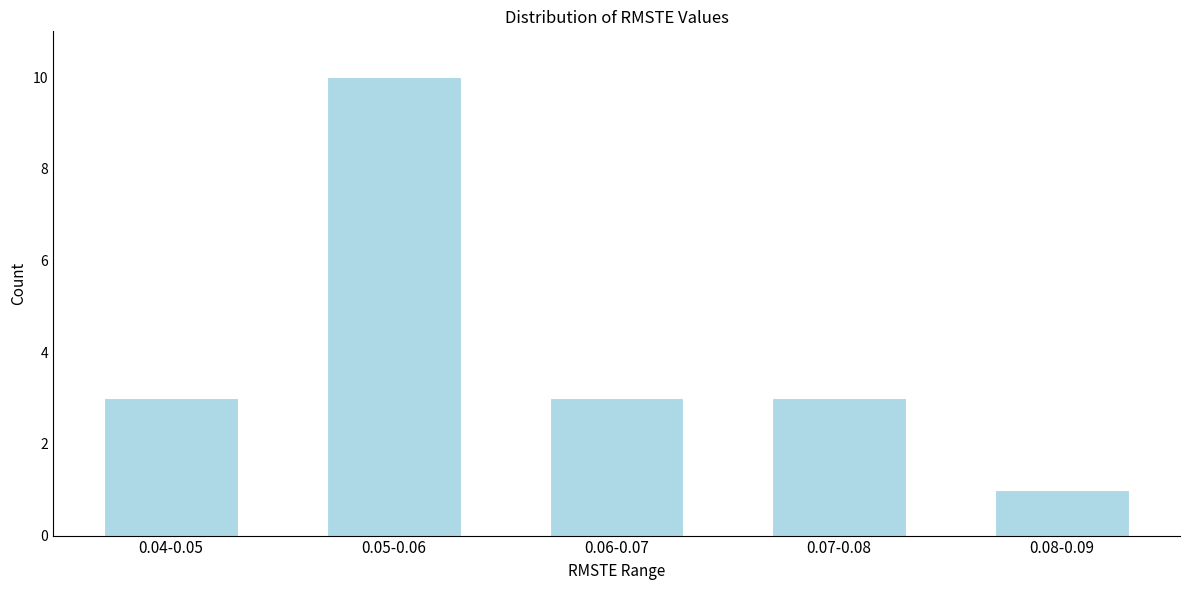

Reading left to right, what are all the values shown in this chart?

0.04-0.05=3	0.05-0.06=10	0.06-0.07=3	0.07-0.08=3	0.08-0.09=1